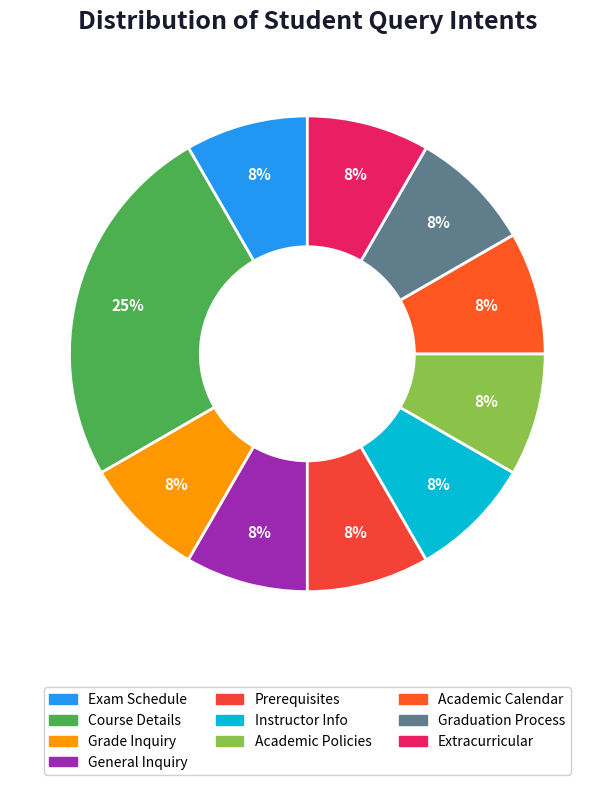

Is the sum of Academic Calendar and Grade Inquiry greater than half?

No